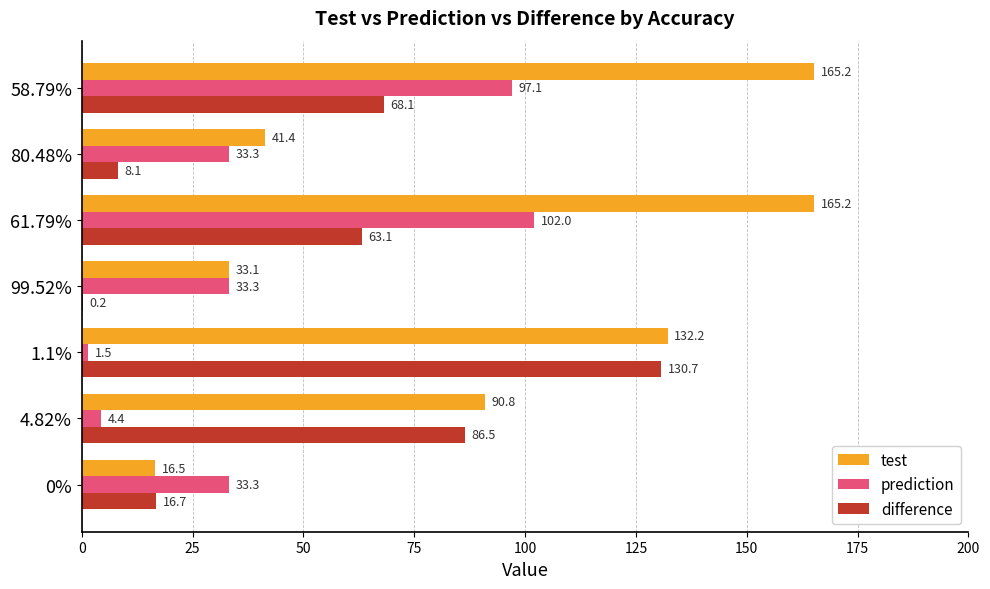

Which label corresponds to the largest value in the chart?

58.79%